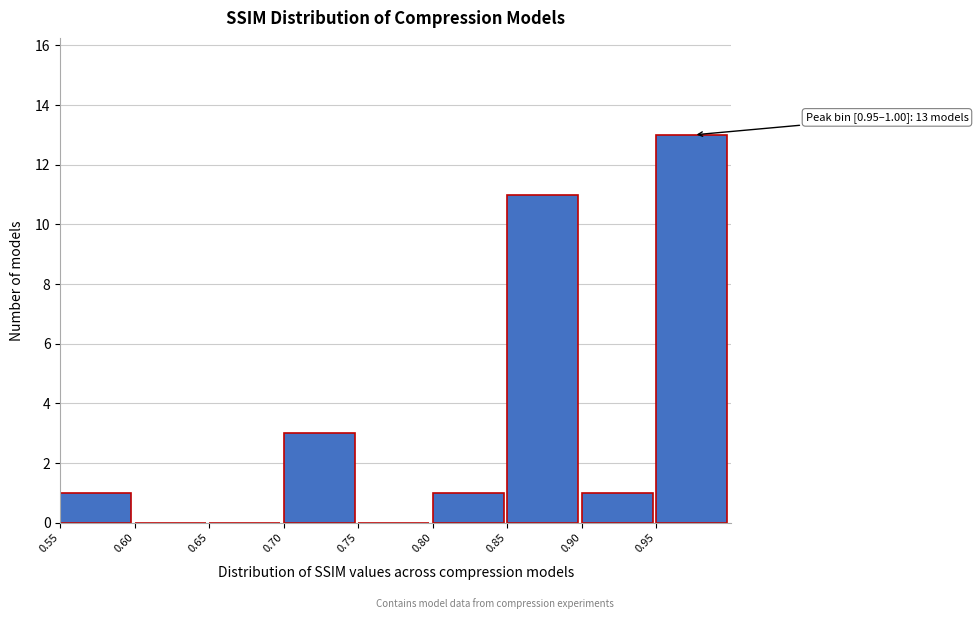

Over which range of the x-axis is the bar tallest?

0.95 to 1.00